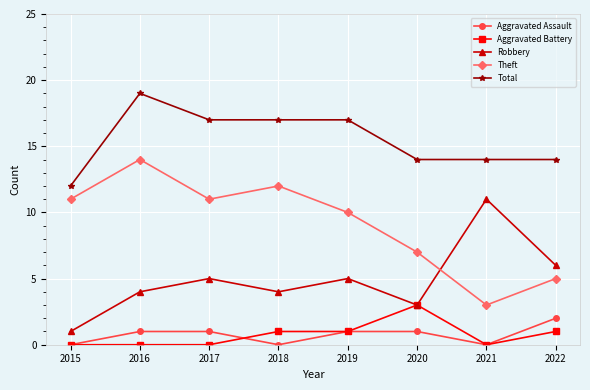

Reading right to left, extract all data points from this chart.

Aggravated Assault: 2	0	1	1	0	1	1	0
Aggravated Battery: 1	0	3	1	1	0	0	0
Robbery: 6	11	3	5	4	5	4	1
Theft: 5	3	7	10	12	11	14	11
Total: 14	14	14	17	17	17	19	12